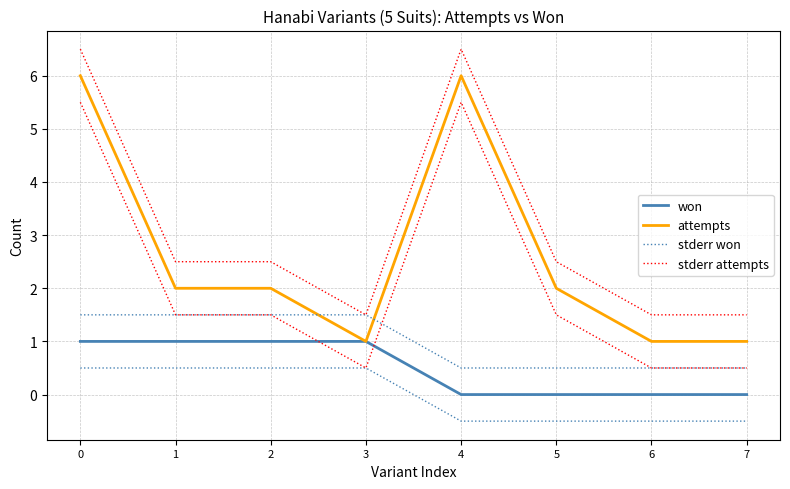

Reading left to right, extract all data points from this chart.

won: 1.0	1.0	1.0	1.0	0.0	0.0	0.0	0.0
attempts: 6.0	2.0	2.0	1.0	6.0	2.0	1.0	1.0
stderr won: 1.5	1.5	1.5	1.5	0.5	0.5	0.5	0.5
stderr attempts: 6.5	2.5	2.5	1.5	6.5	2.5	1.5	1.5